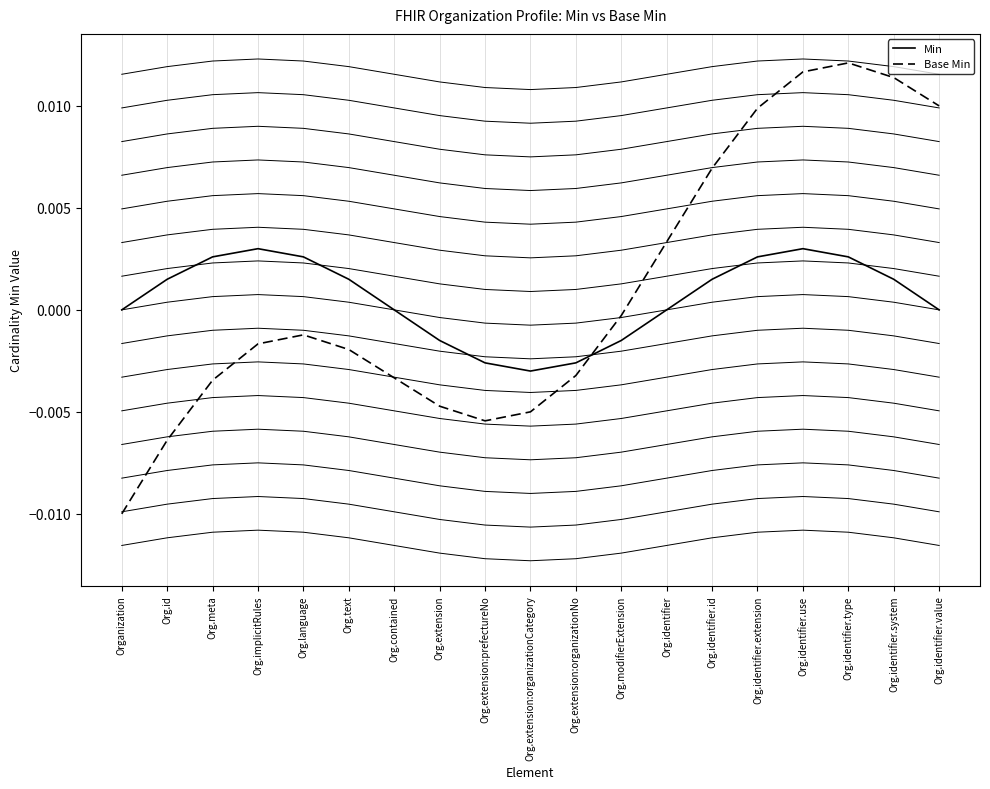

Which series has the largest total across all categories?

Base Min